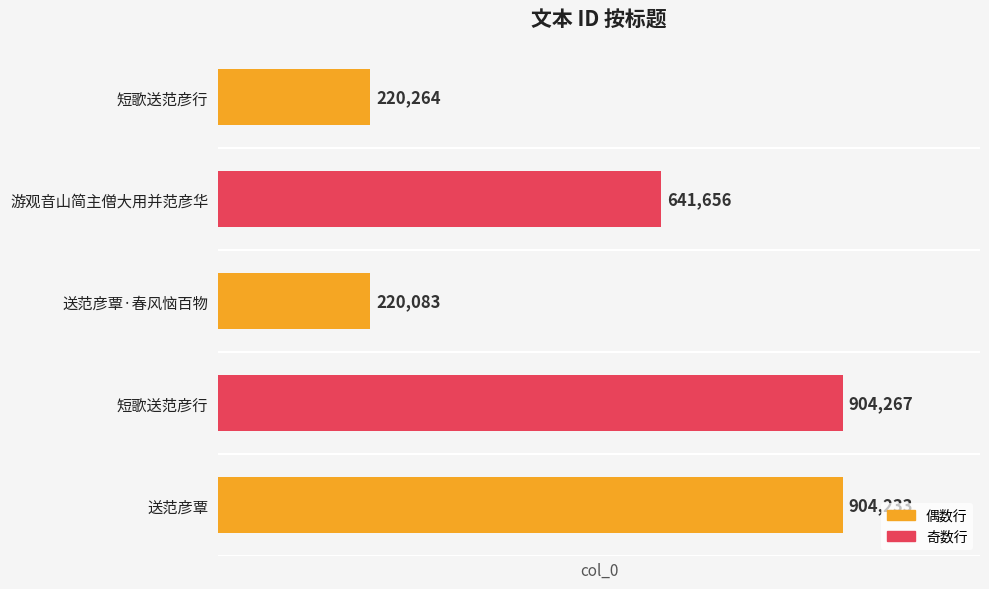

How many bars are there in total?

5